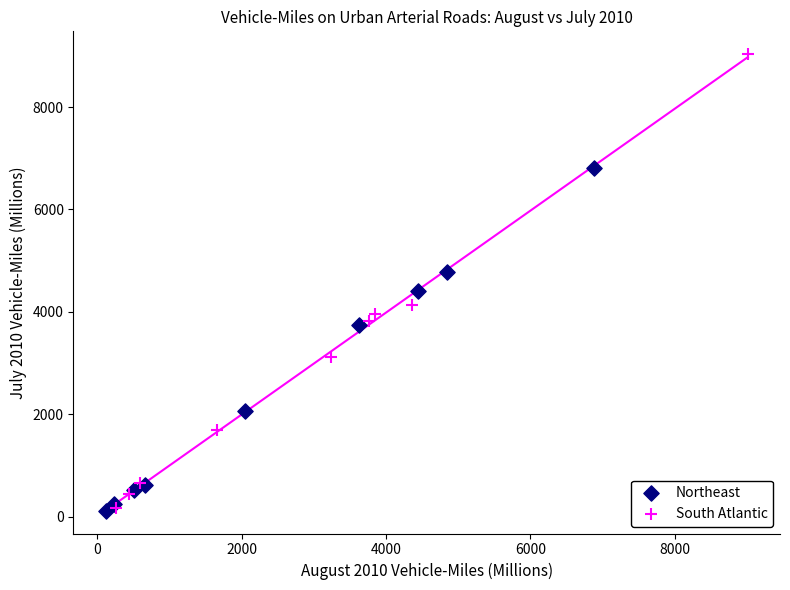

What are all the series names shown in the legend?

Northeast, South Atlantic